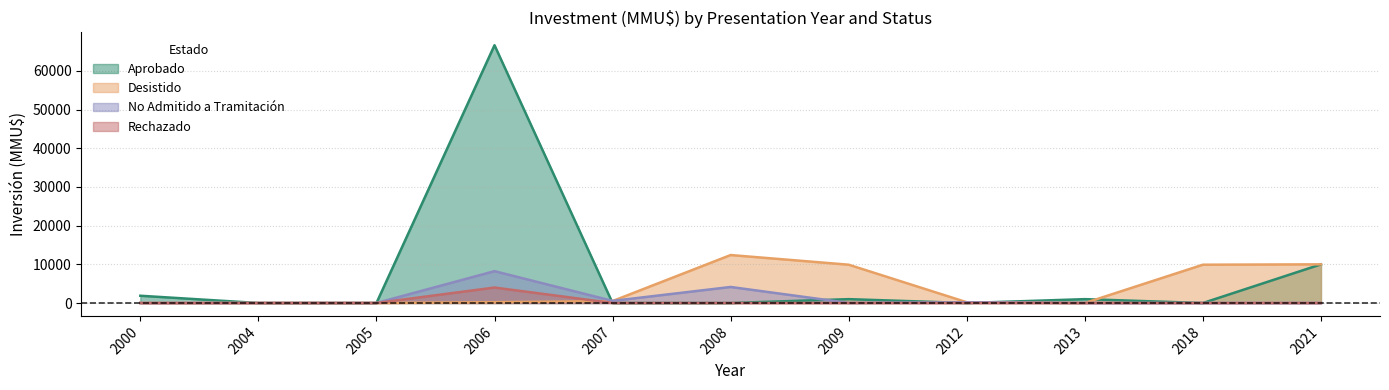

True or false: No Admitido a Tramitación has a value of 0 at 2000.

True